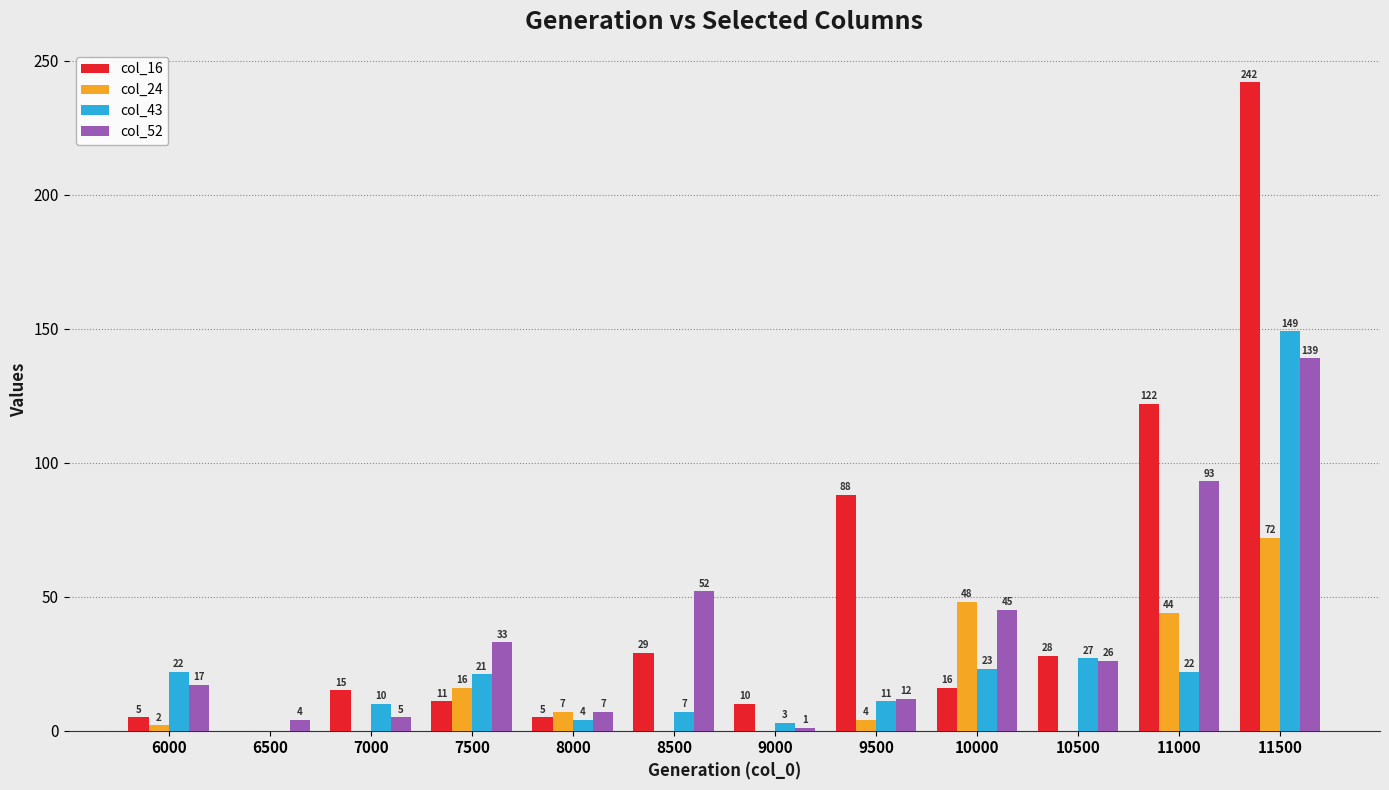

Where is col_16 nearest to the value 121?

11000